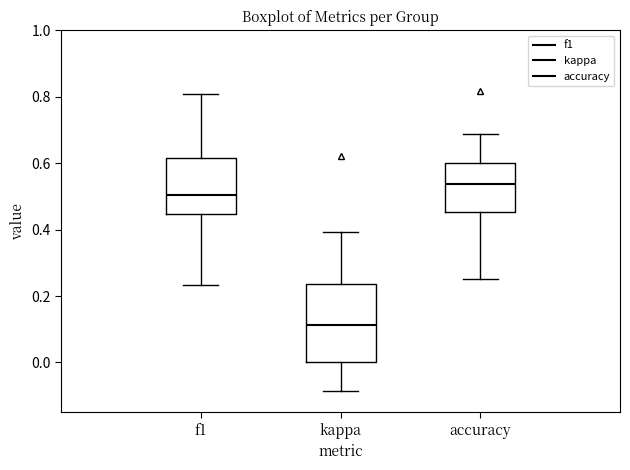

Reading left to right, read every box against the y-axis: the position of its median line, the range the box covers, and the ends of its whiskers. The values are not printed on the chart, so give them approximately, as read against the axis.

f1: median 0.50, box 0.44 to 0.62, whiskers 0.24 to 0.80
kappa: median 0.12, box 0.00 to 0.24, whiskers -0.08 to 0.40
accuracy: median 0.54, box 0.46 to 0.60, whiskers 0.26 to 0.68